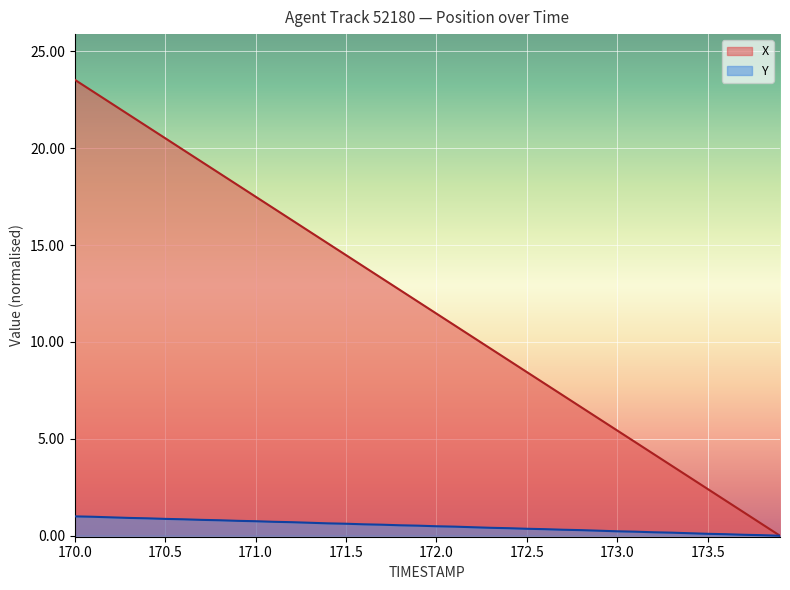

Which label corresponds to the smallest value in the chart?

173.9